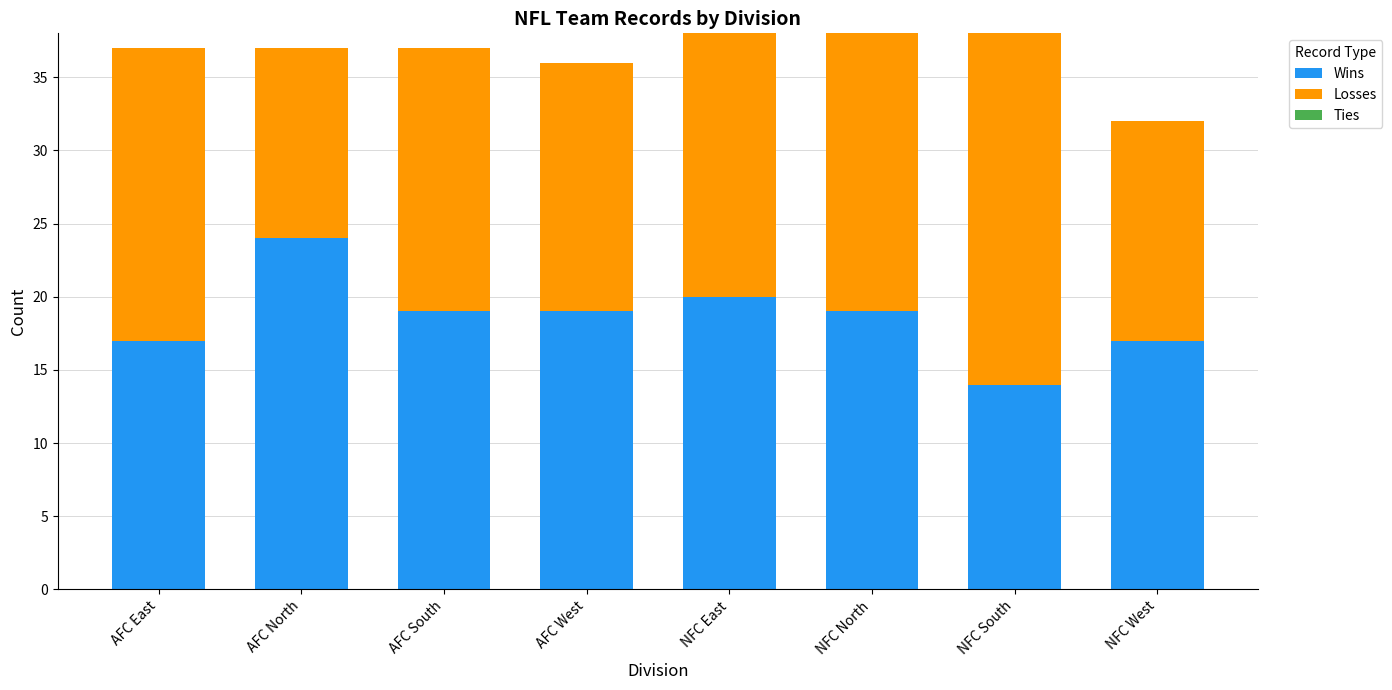

What is the difference between the maximum and second lowest values in the Wins series?

7